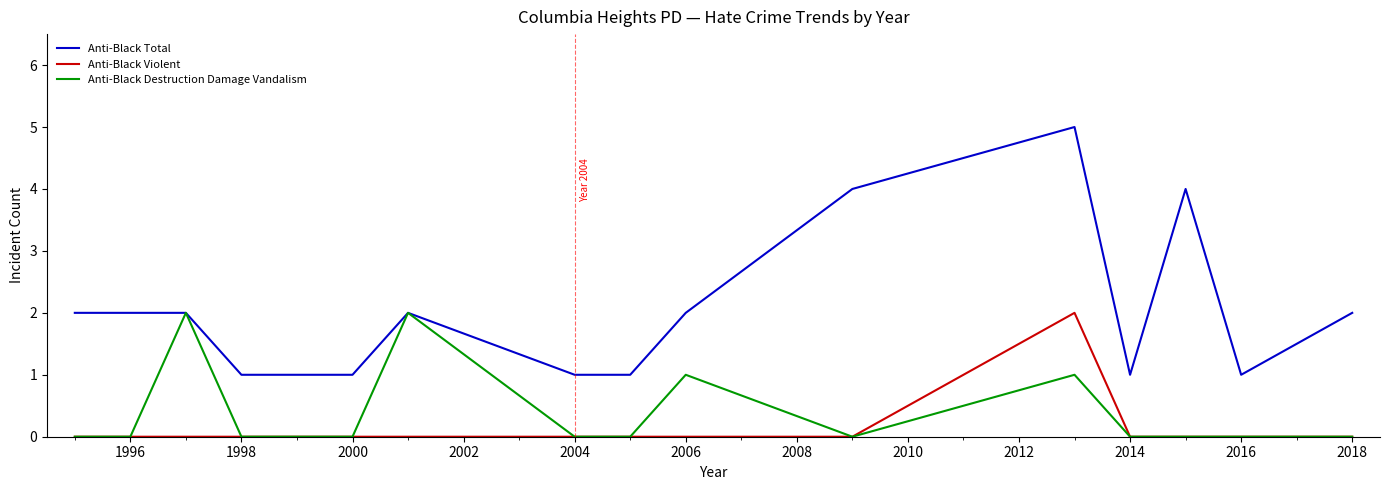

Reading left to right, extract all data points from this chart.

Anti-Black Total: 2	2	2	1	1	2	1	1	2	4	5	1	4	1	2
Anti-Black Violent: 0	0	0	0	0	0	0	0	0	0	2	0	0	0	0
Anti-Black Destruction Damage Vandalism: 0	0	2	0	0	2	0	0	1	0	1	0	0	0	0